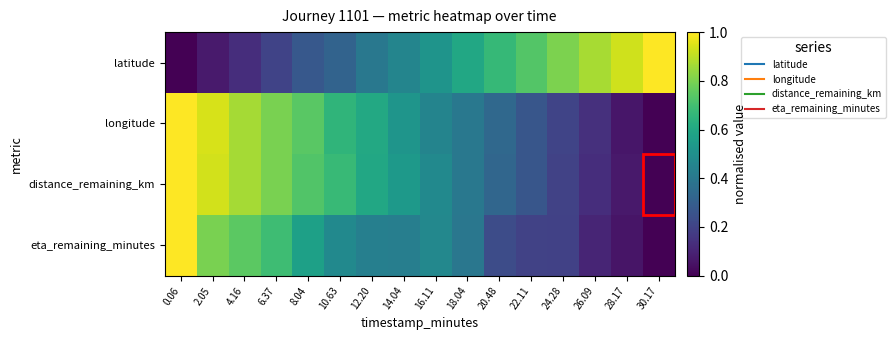

Which has a higher value, 10.63 or 26.09?

26.09